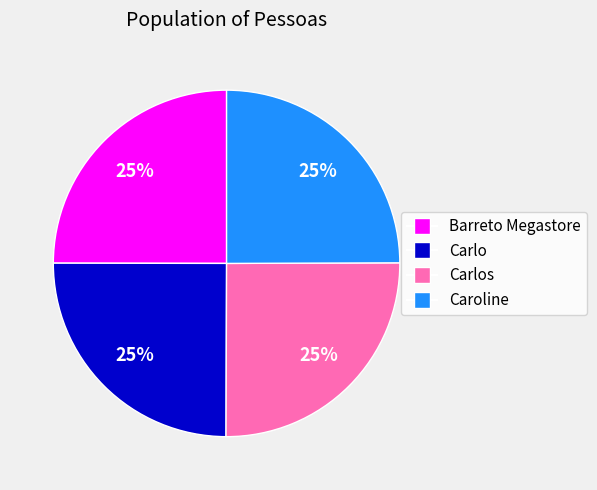

Is Barreto Megastore the majority of the pie?

No